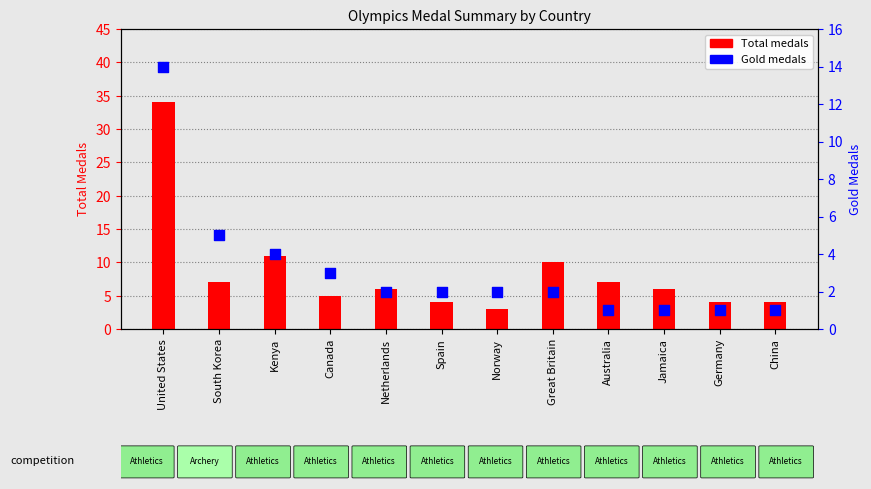

Which series contains the highest Y value?

Total medals